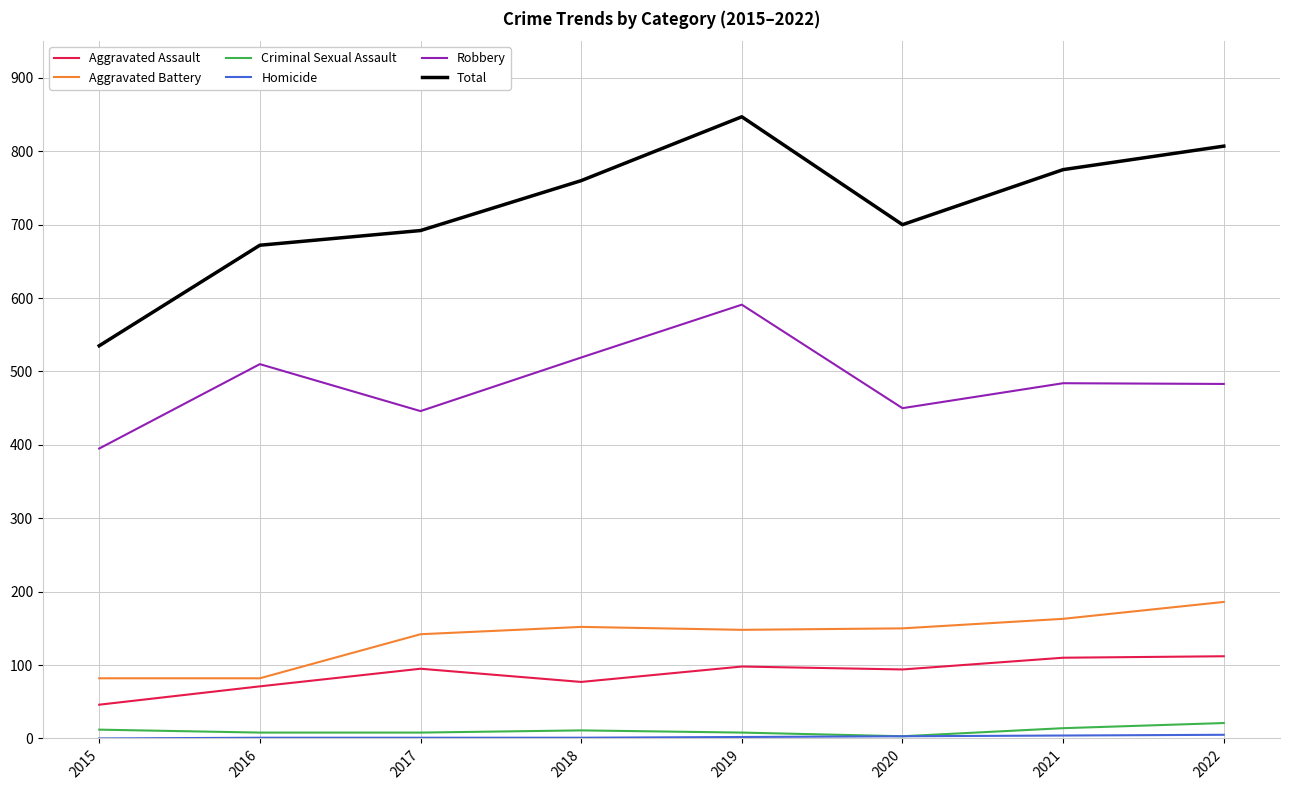

Is the value of Criminal Sexual Assault at 2018 greater than the value of Robbery at 2021?

No